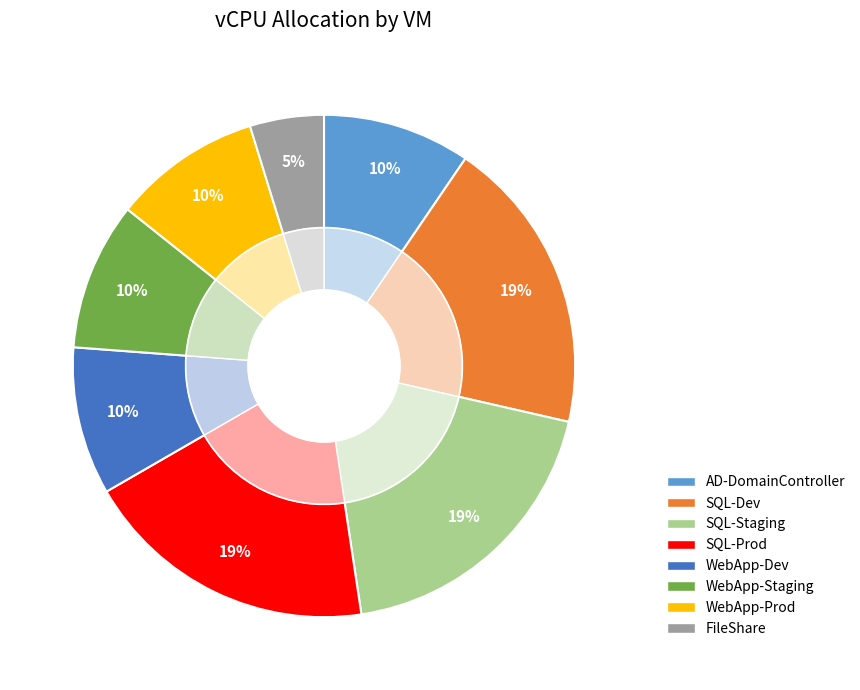

To the nearest percent, what portion does SQL-Dev represent?

19%